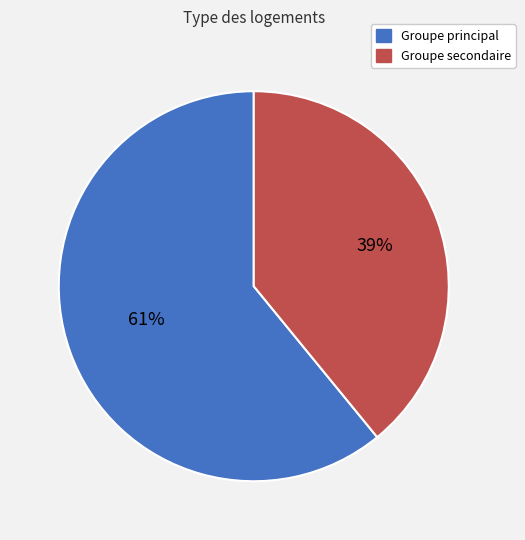

To the nearest percent, what is the difference between the largest and smallest slice percentages?

22%